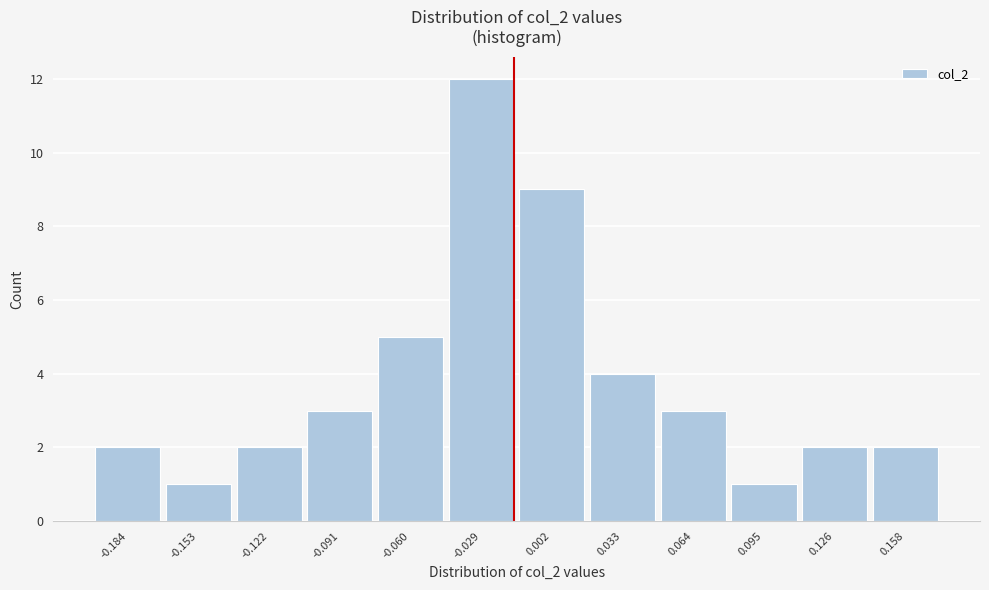

Reading right to left, list all the values displayed in this chart.

2	2	1	3	4	9	12	5	3	2	1	2